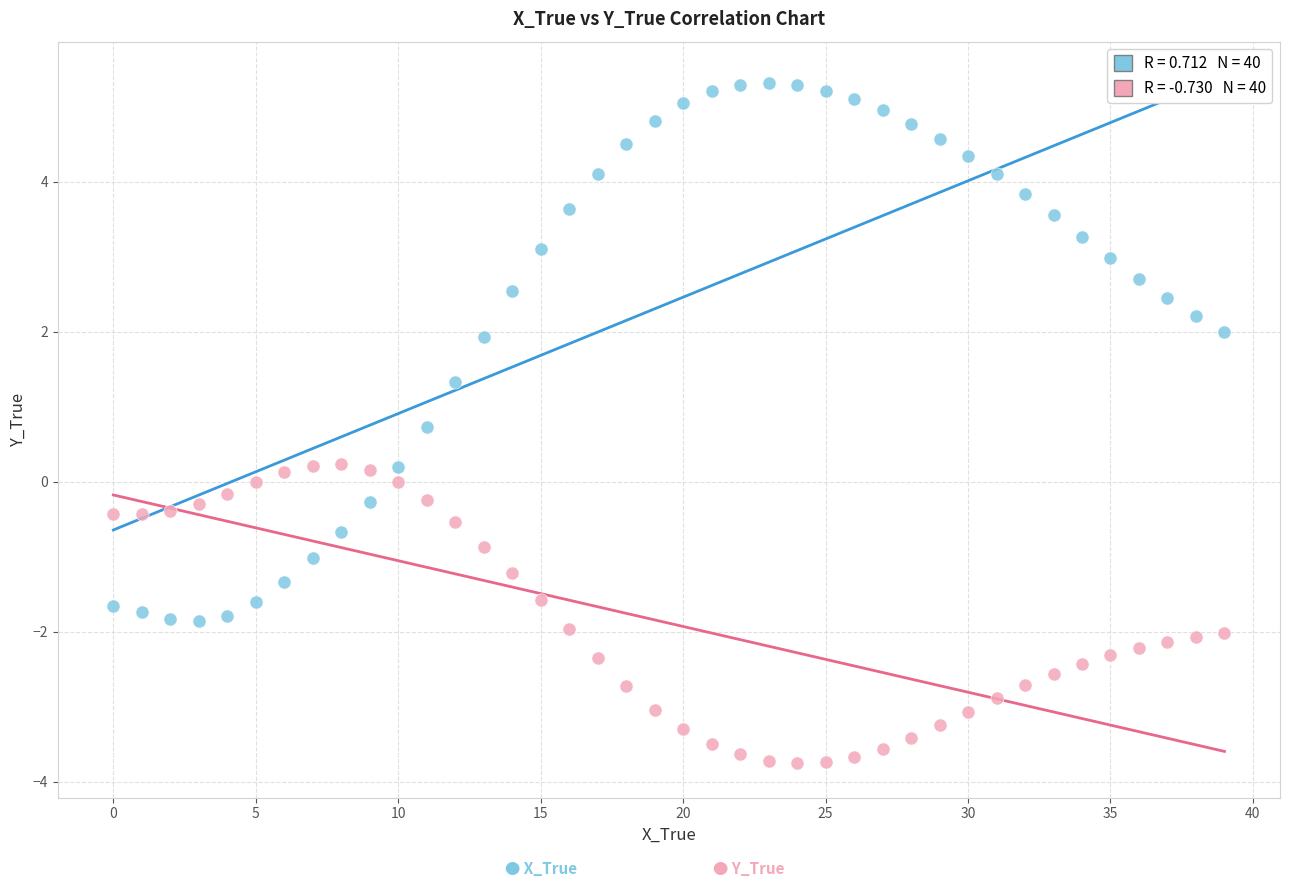

How many points are shown in the scatter plot?

80